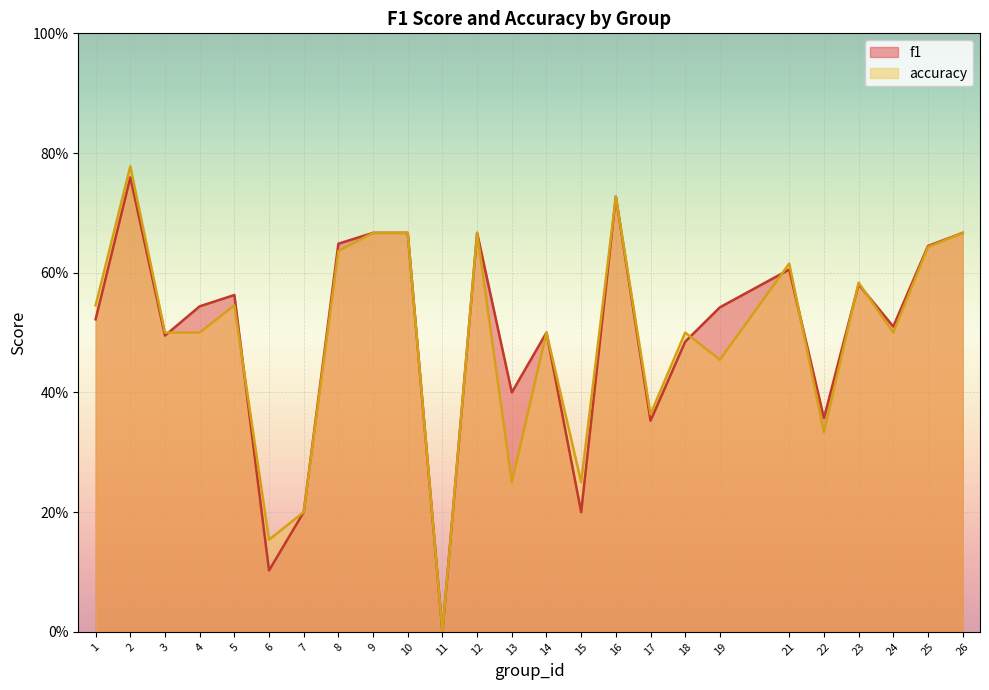

Is the value of f1 at 25 greater than the value of accuracy at 26?

No